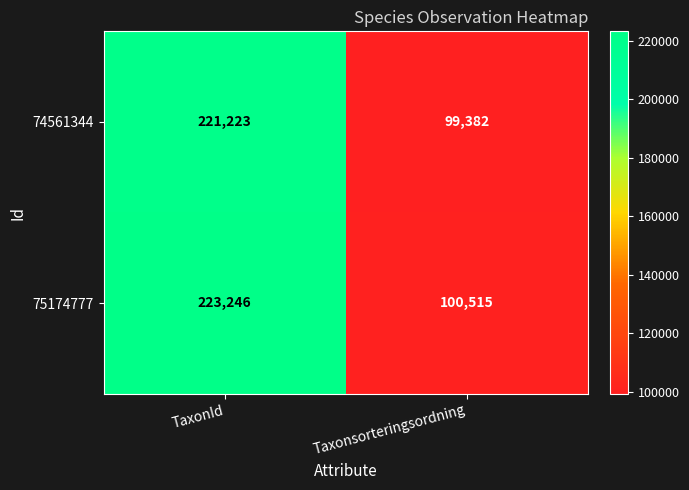

What is the maximum value shown in the chart?

223246